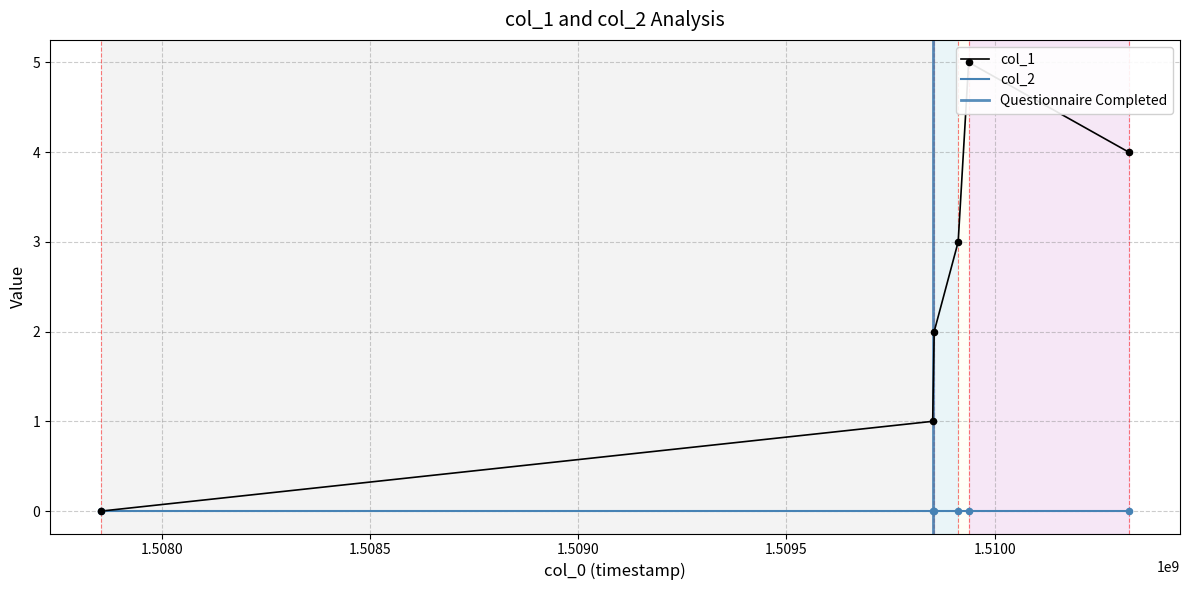

Approximately how many times larger is the value at 1509912486 compared to 1509937650?

0.6